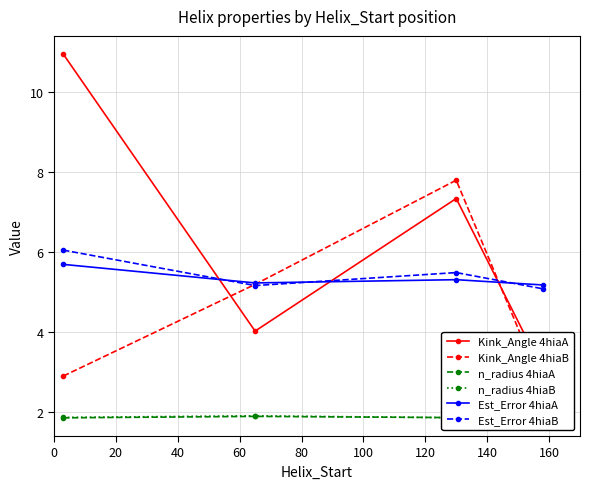

Is this an area chart (filled region under the line)?

No